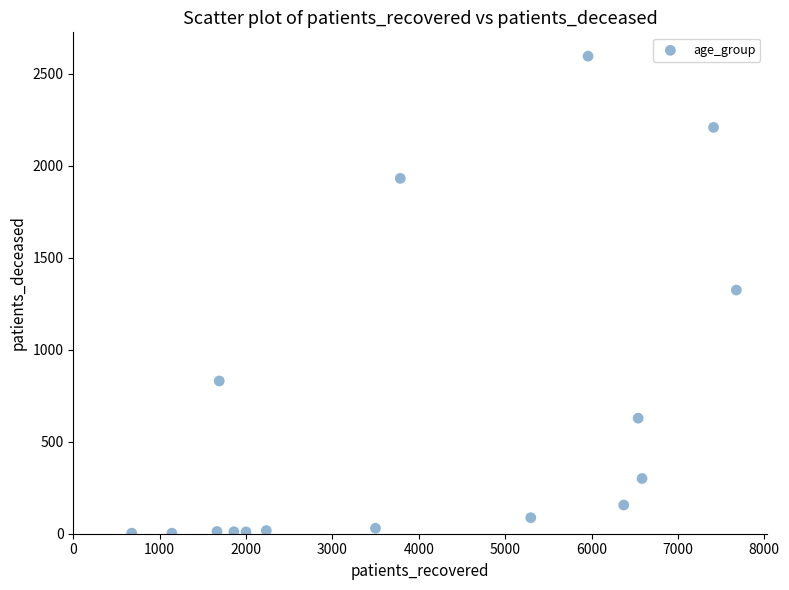

What is the range of Y values (max minus min)?

2592